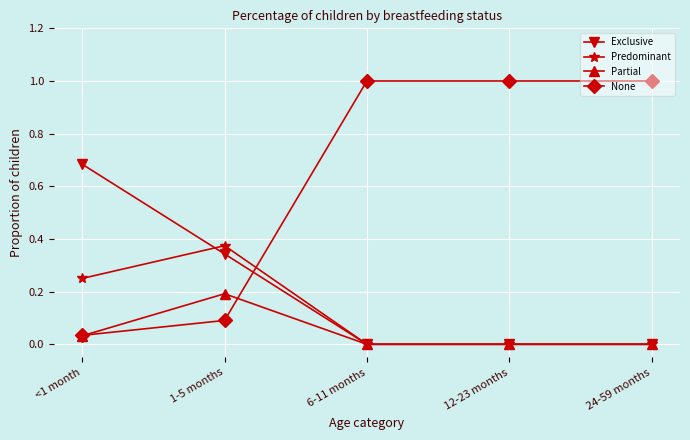

What is the label of the 1st point from the left?

<1 month